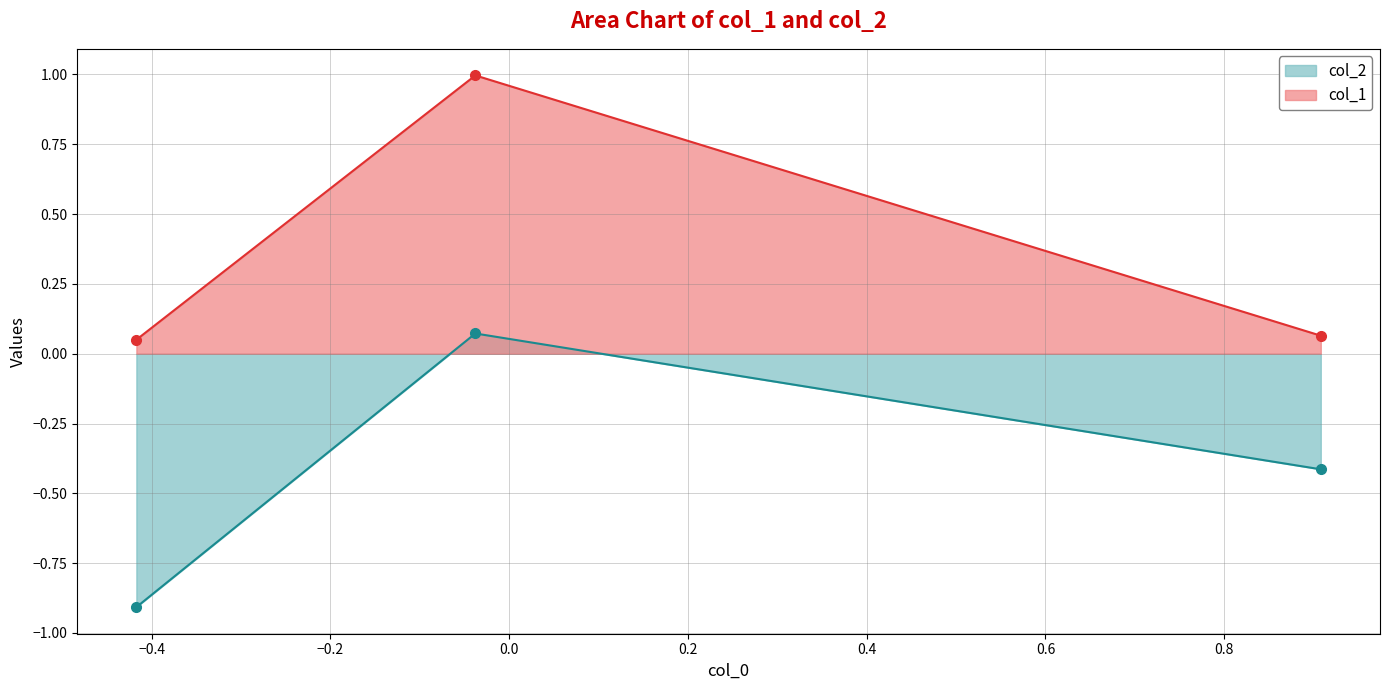

List the series in order of their overall mean, highest first.

col_1, col_2